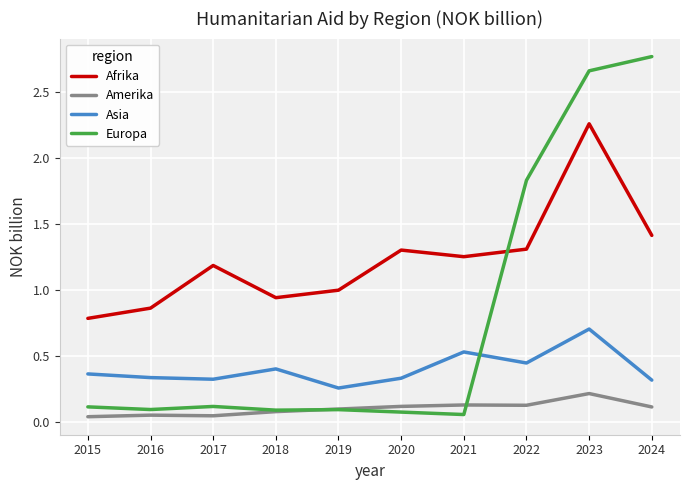

How many lines are shown in the chart?

4